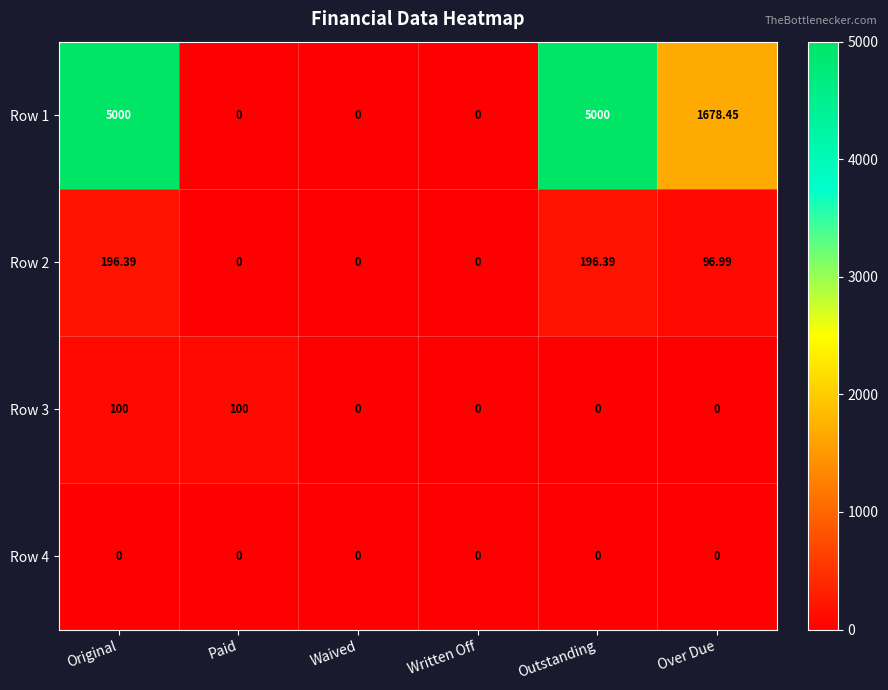

Where does the Row 1 series first go above 1678?

Original